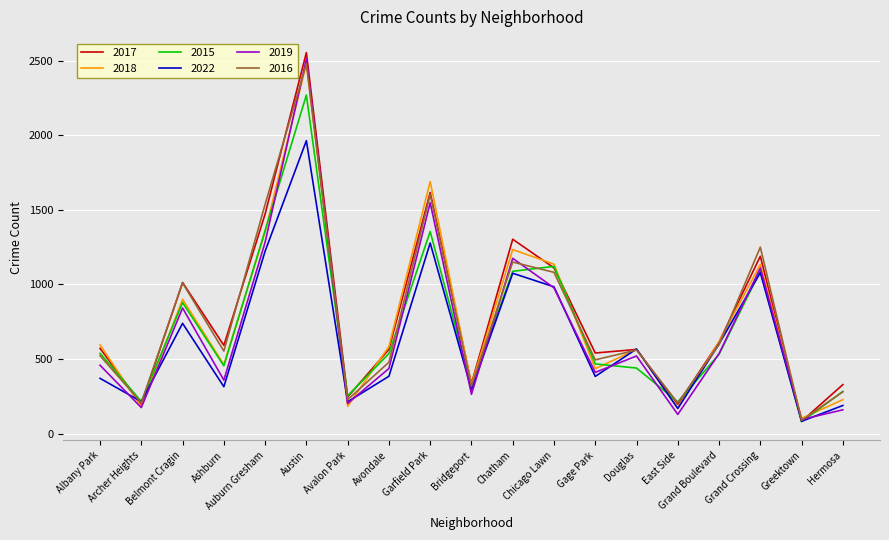

The 2022 series shows 455 at Chatham. True or false?

False